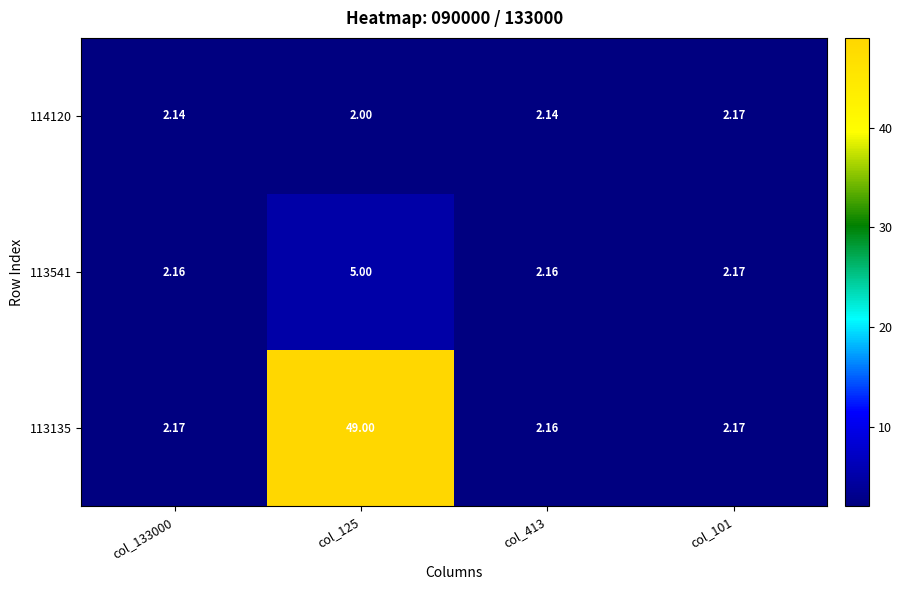

Is the value of 114120 at col_125 greater than the value of 113541 at col_101?

No